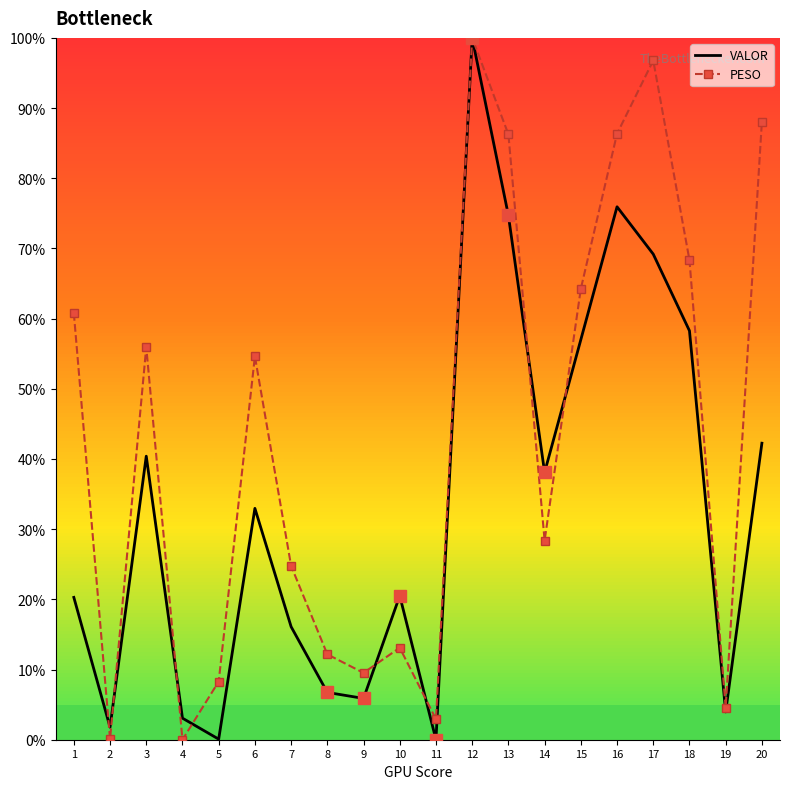

What is the greatest value displayed?

100.0